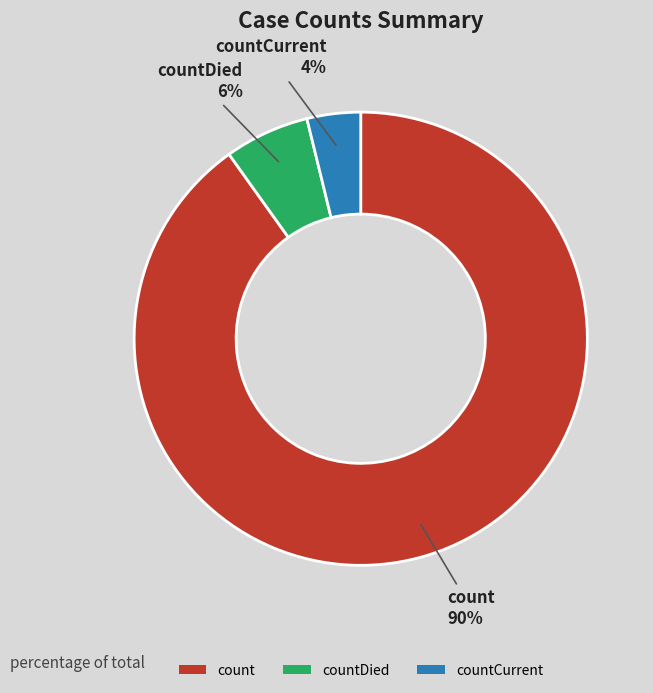

What is the majority slice?

count